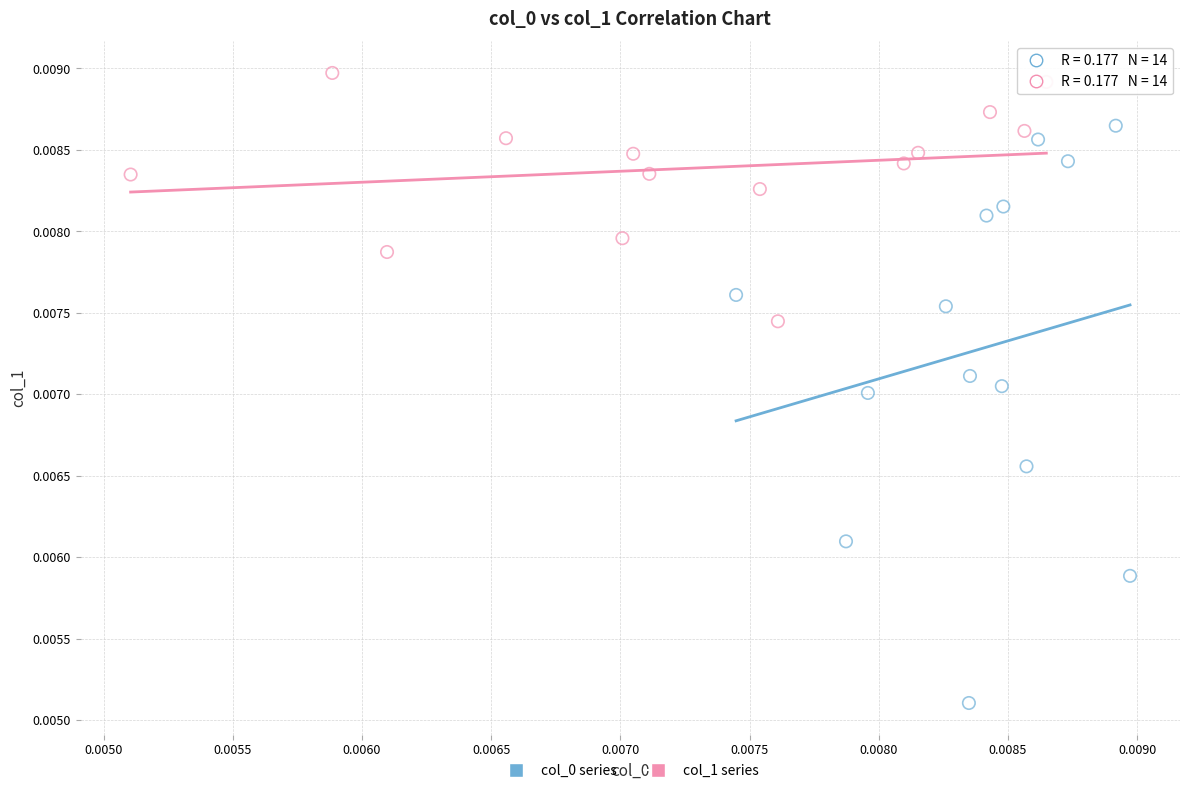

Which series contains the highest Y value?

col_1 series